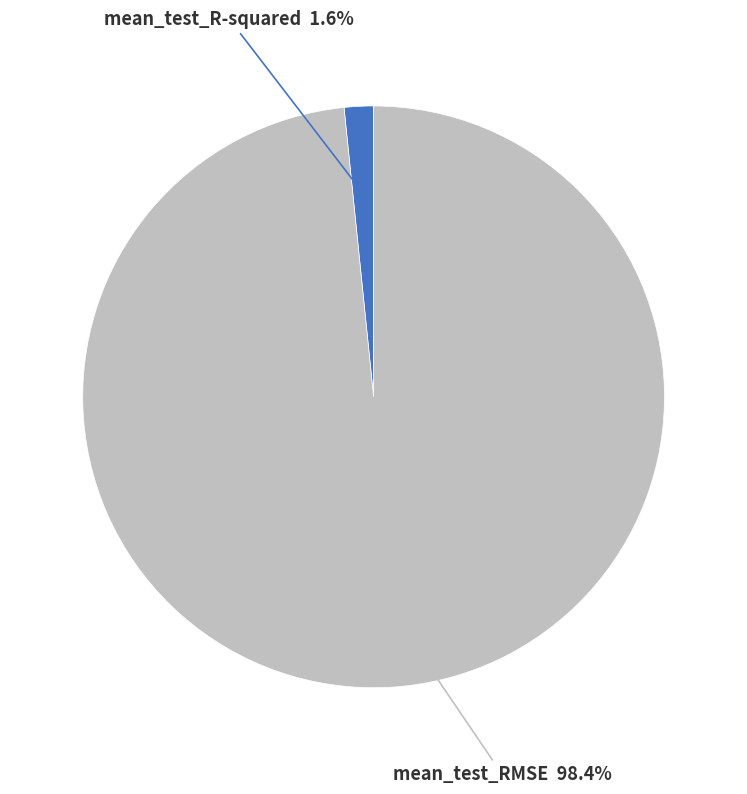

Between mean_test_RMSE and mean_test_R-squared, which is larger?

mean_test_RMSE